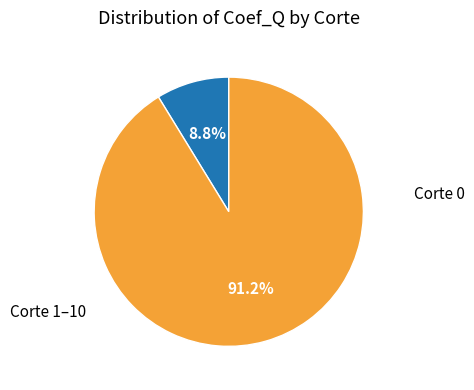

Count the number of slices in the pie.

2